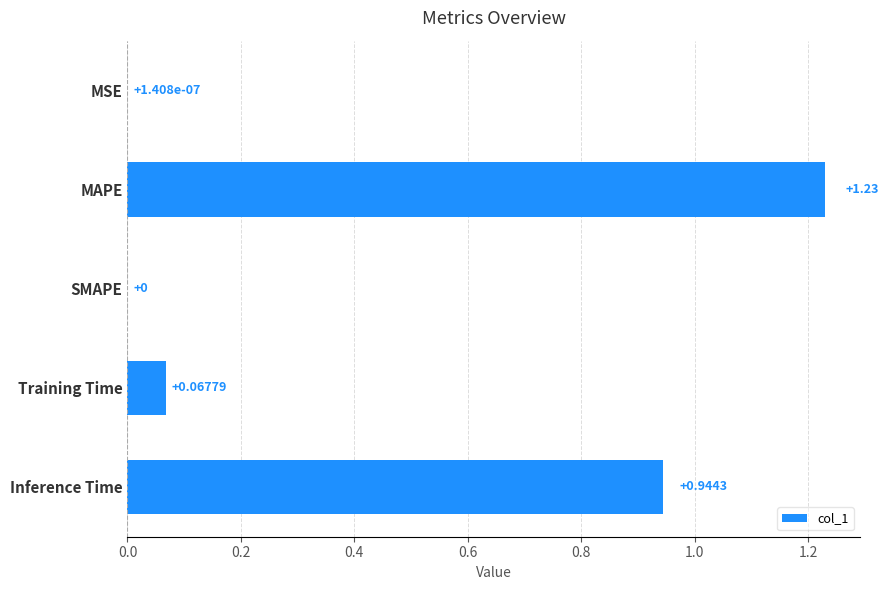

Which category has the highest value across all series?

MAPE